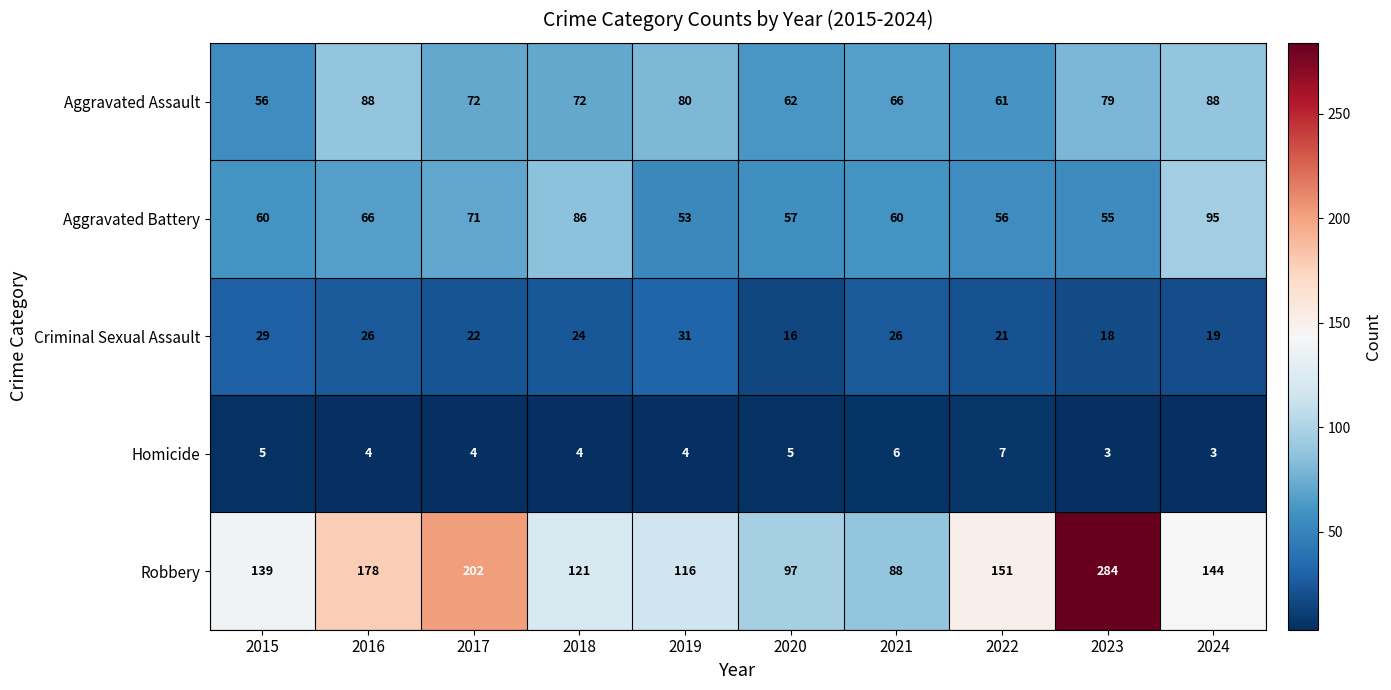

What is the smallest value displayed?

3